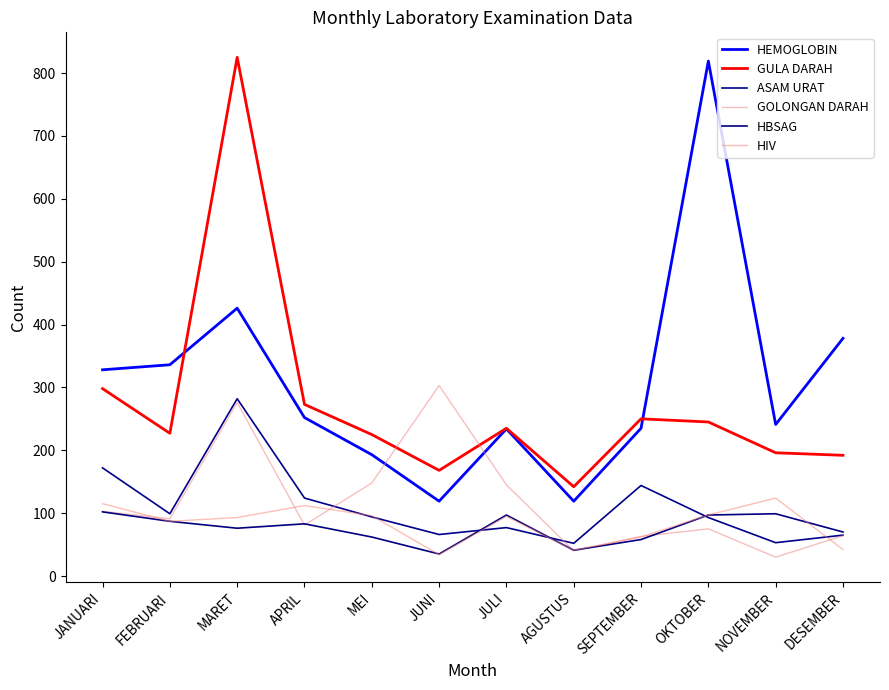

At JUNI, list the series in order from smallest to largest.

HIV, HBSAG, ASAM URAT, HEMOGLOBIN, GULA DARAH, GOLONGAN DARAH